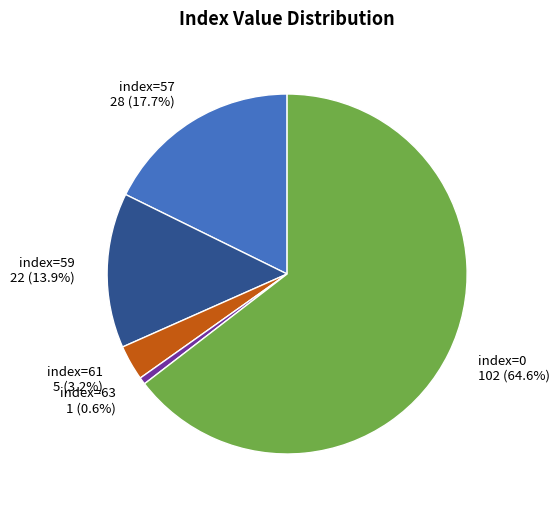

Count the number of slices in the pie.

5